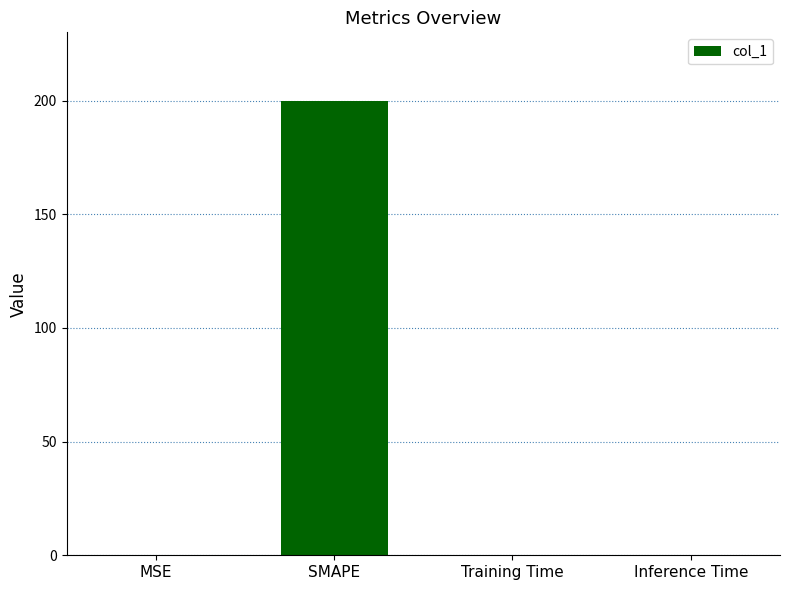

Between SMAPE and MSE, which is larger?

SMAPE